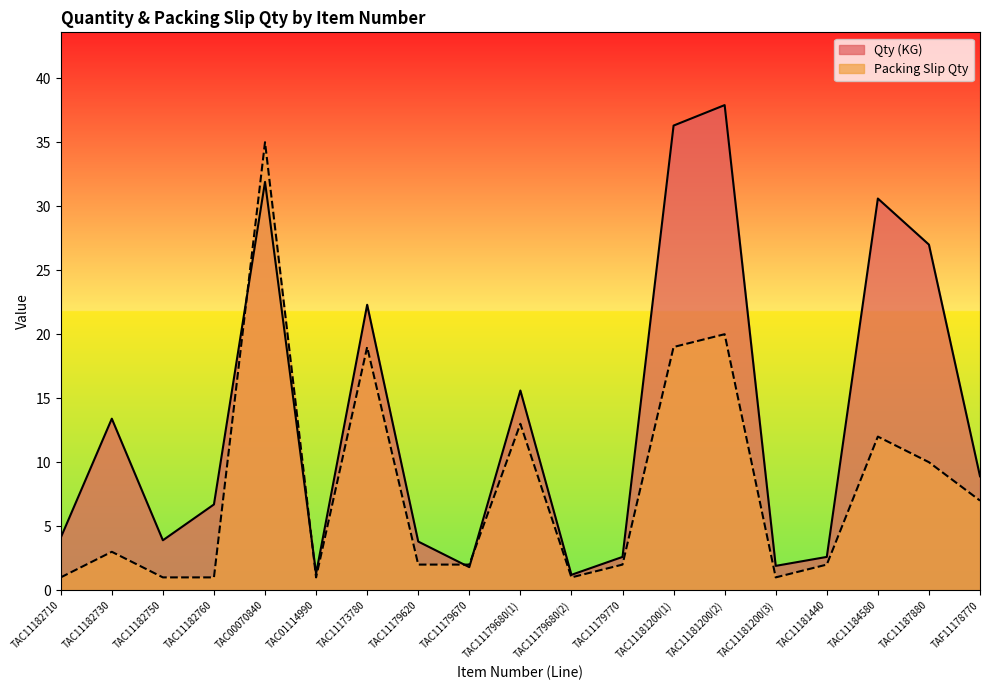

What is the label of the 14th point from the right?

TAC01114990